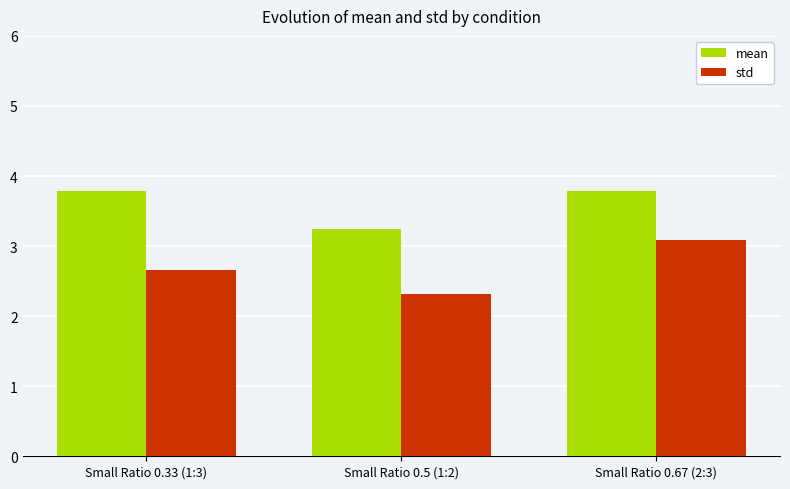

At Small Ratio 0.33 (1:3), list the series in order from smallest to largest.

std, mean